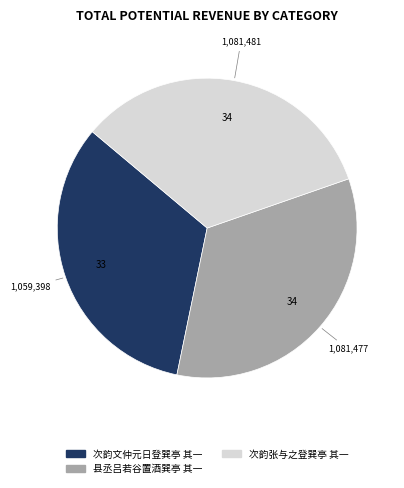

Combined, do 次韵张与之登巽亭 其一 and 次韵文仲元日登巽亭 其一 account for over 50%?

Yes